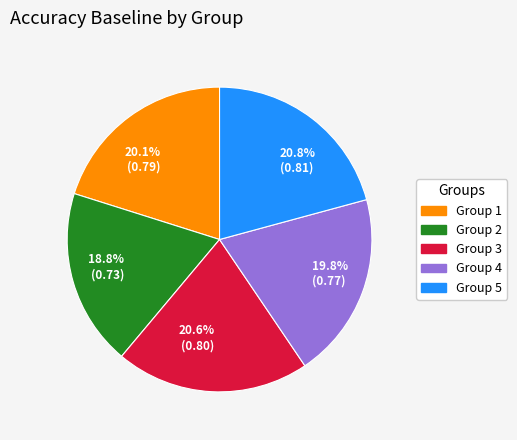

What portion of the pie excludes 20.8% (0.81)?

79.2%